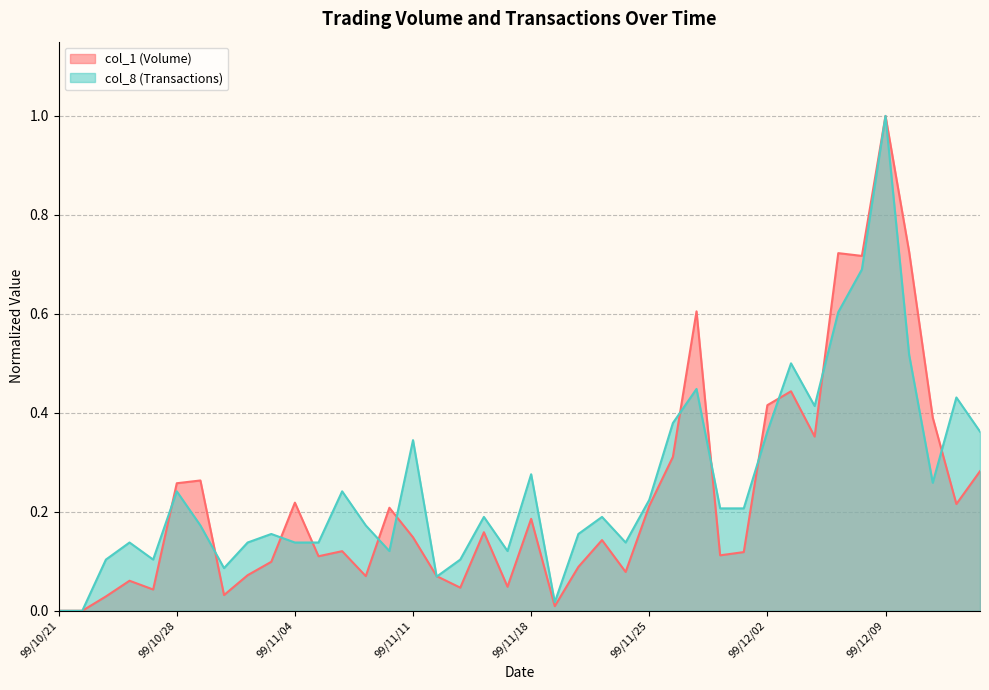

At how many categories does at least one series exceed 0?

38